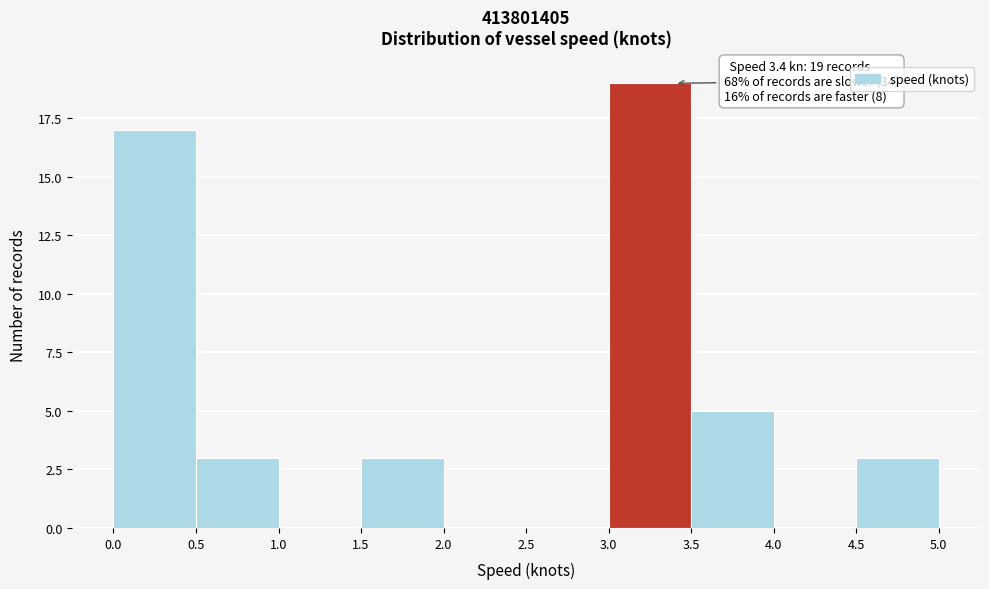

Which range on the x-axis has the tallest bar?

3.0 to 3.5